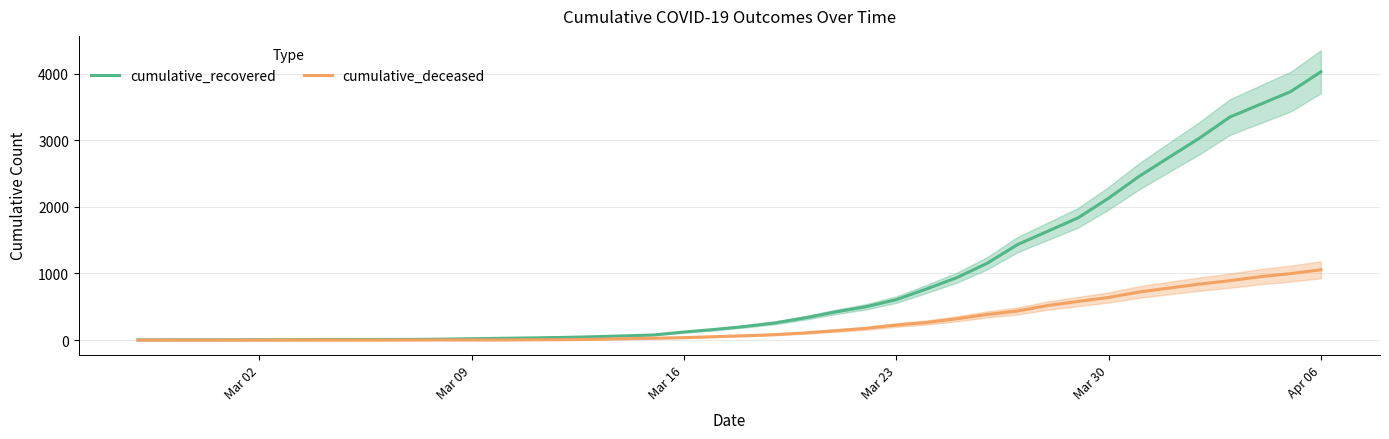

Which series has the largest range (max minus min)?

cumulative_recovered